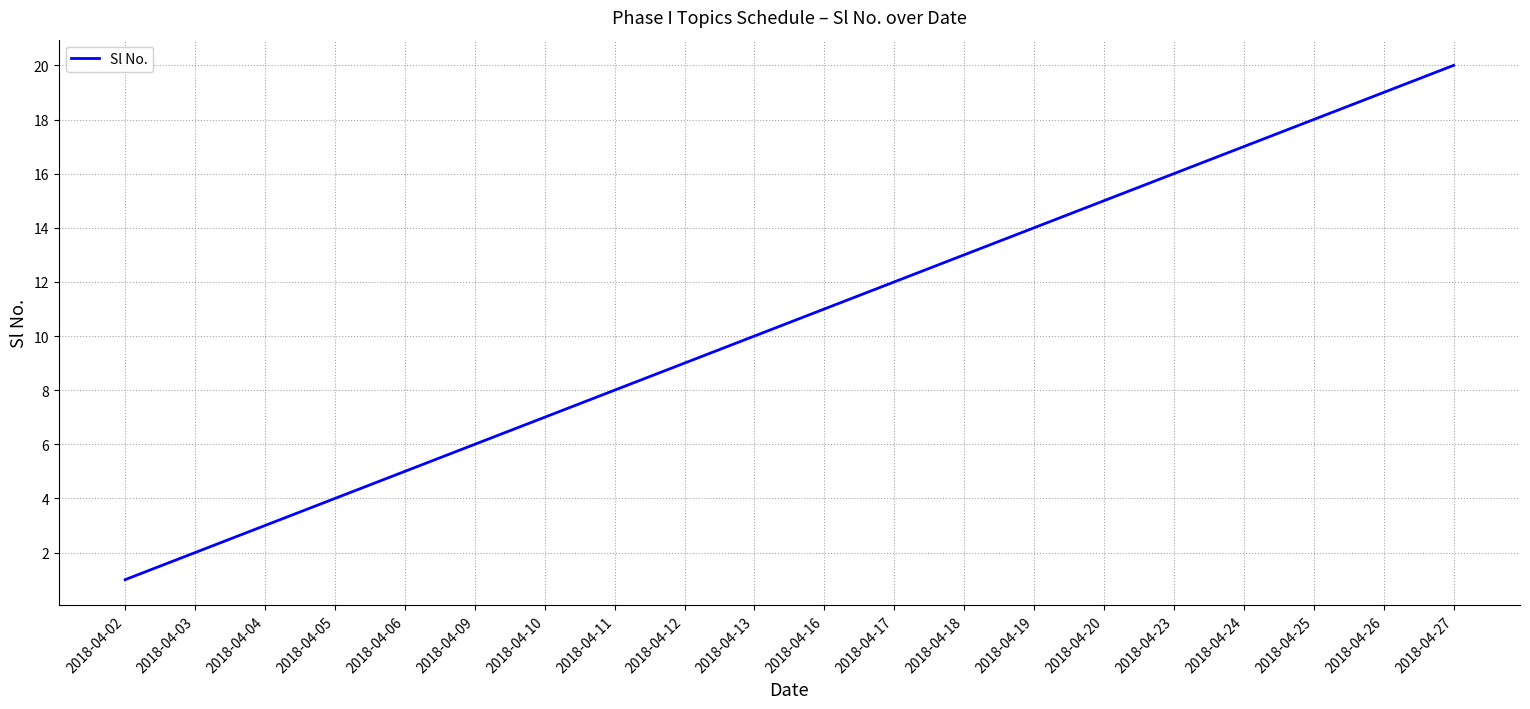

The value at 2018-04-26 is 19. True or false?

True